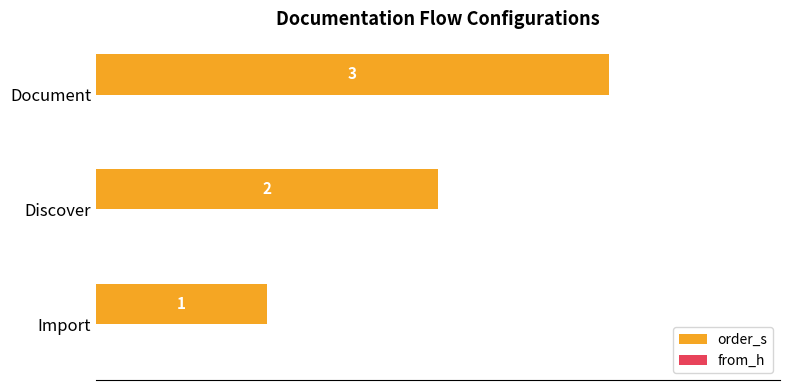

What is the ratio of the value at Document to the value at Discover?

1.5